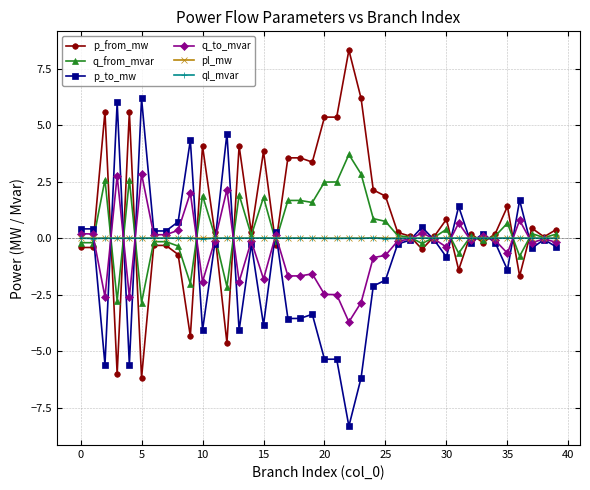

What is the lowest value of the p_to_mw series?

-8.3